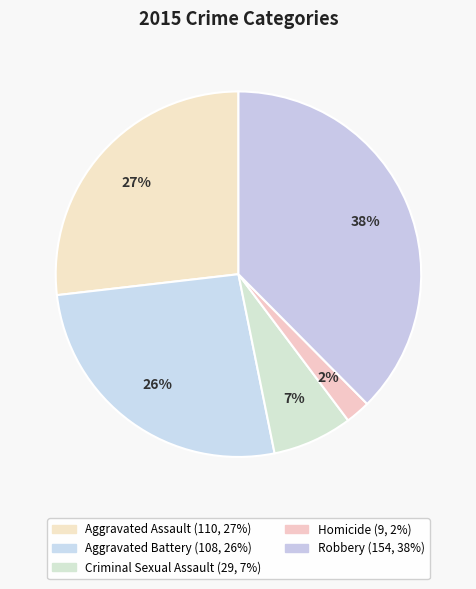

How much of the chart is everything except Homicide?

97.8%